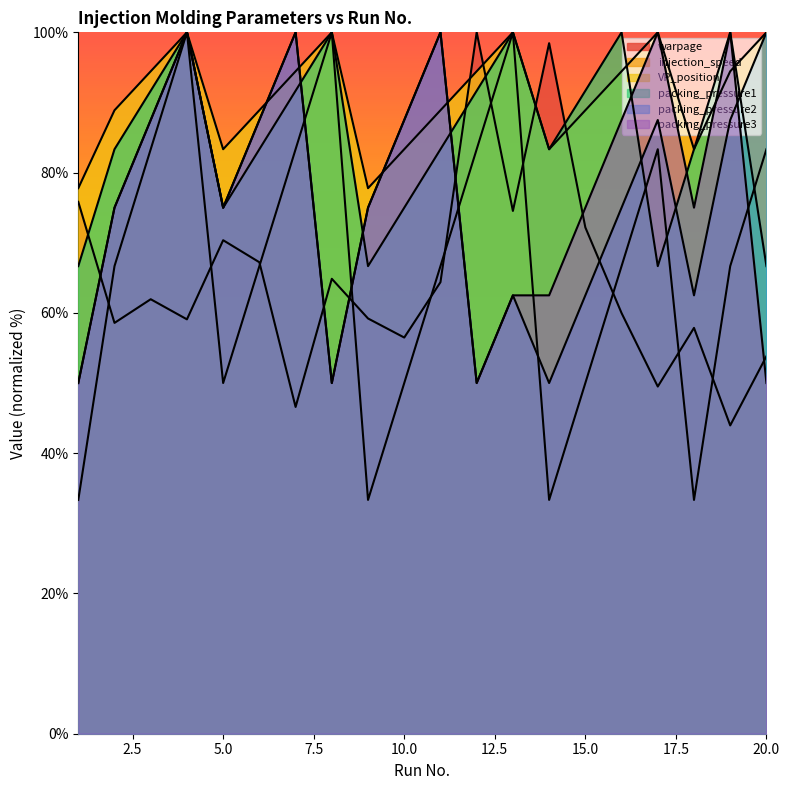

True or false: VP_position has a value of 63.5 at 8.

False